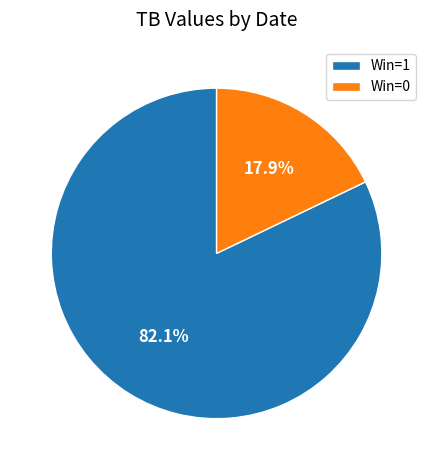

What percentage do Win=1 and Win=0 together represent?

100.0%